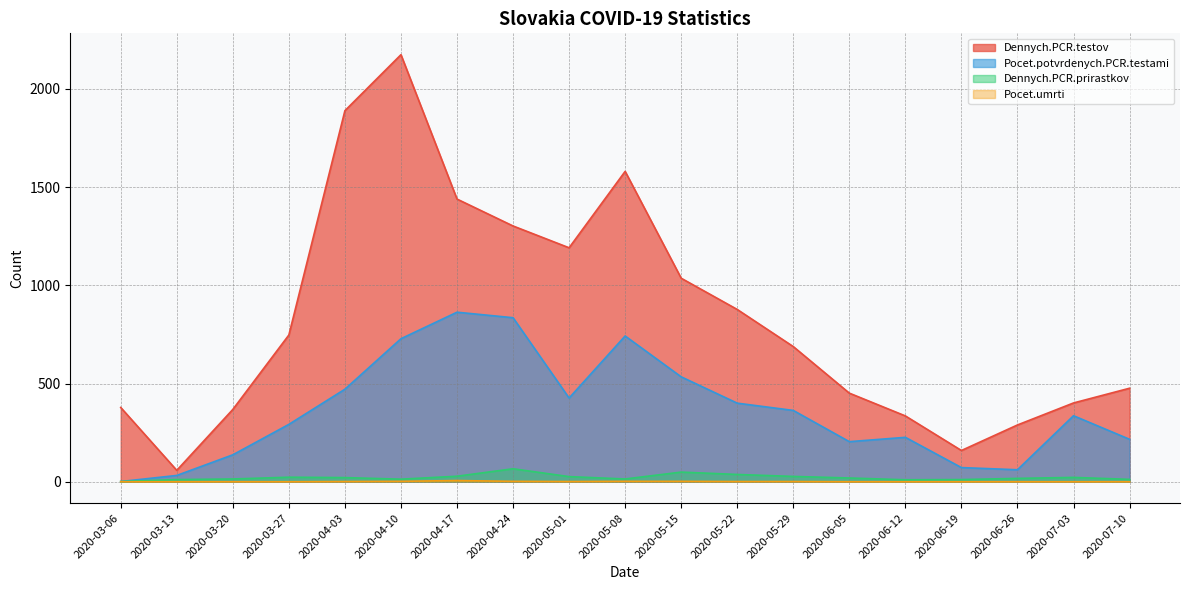

The Dennych.PCR.testov series shows 894 at 2020-04-17. True or false?

False